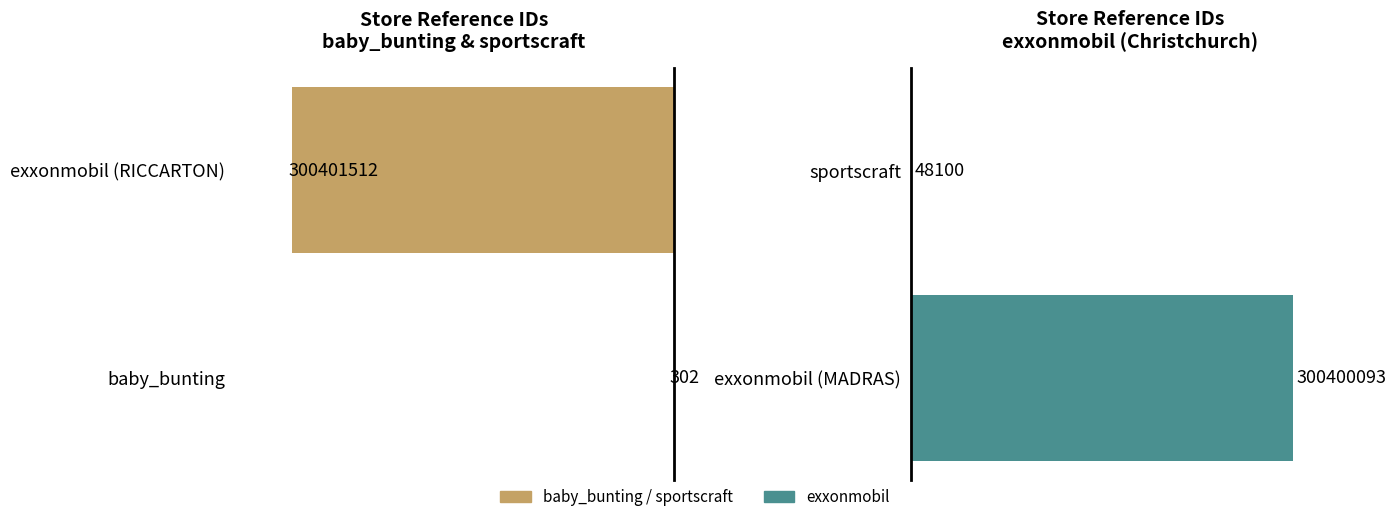

Which series changed the most between 0 and 1?

baby_bunting / sportscraft